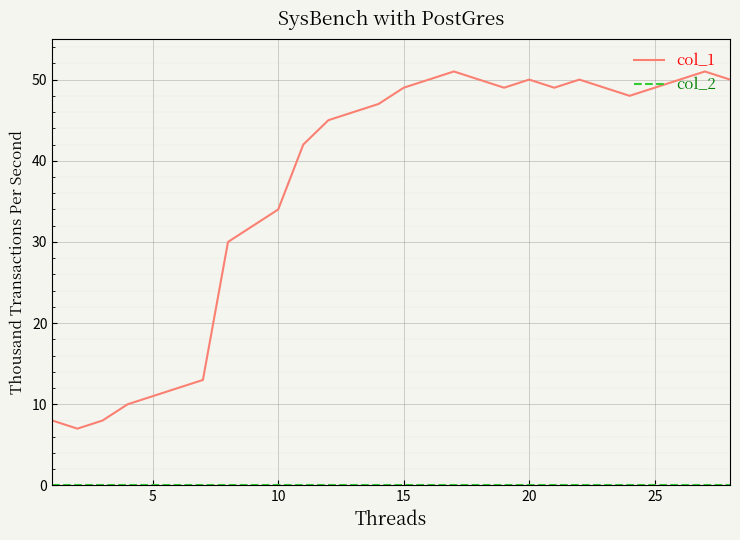

What is the difference between the maximum and minimum values in the col_1 series?

44